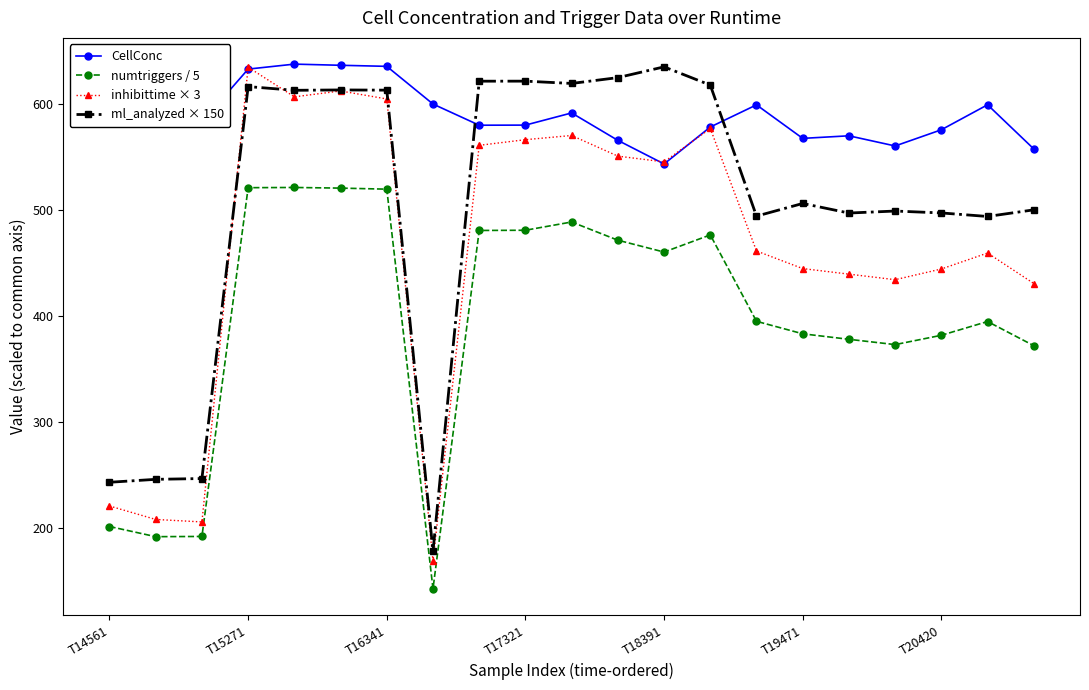

At how many categories does at least one series exceed 369?

21